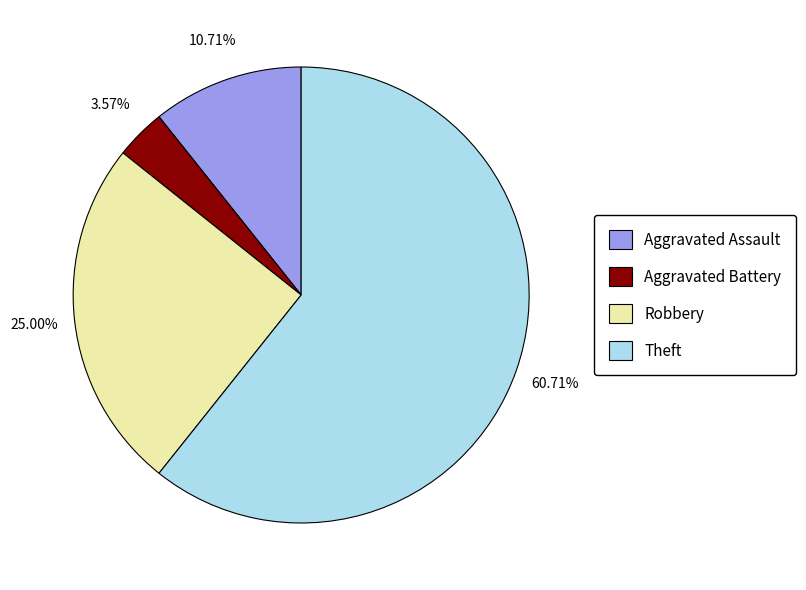

How many segments does this pie chart have?

4